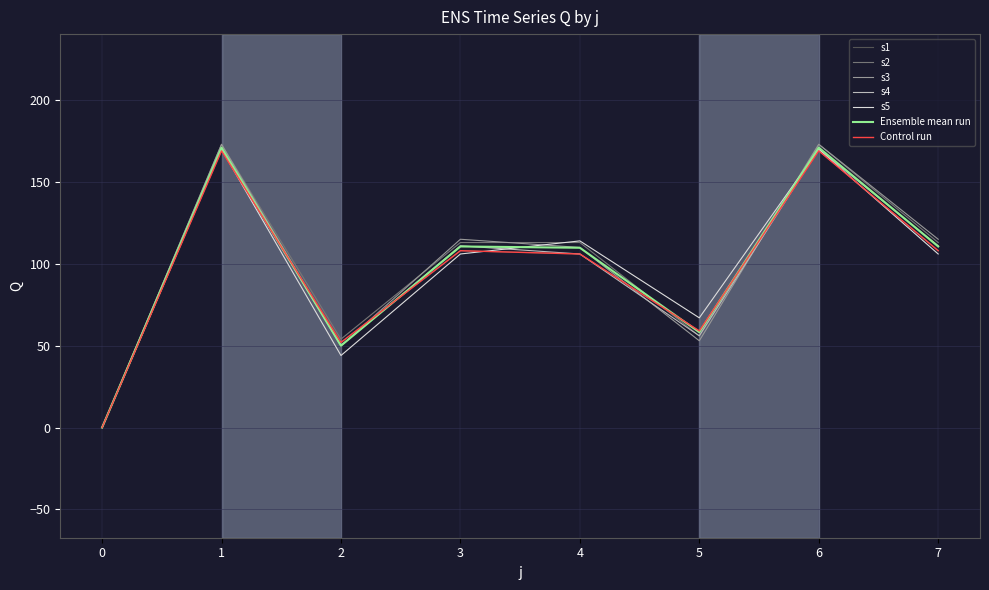

Is the value of s1 at 3 greater than the value of s4 at 7?

No